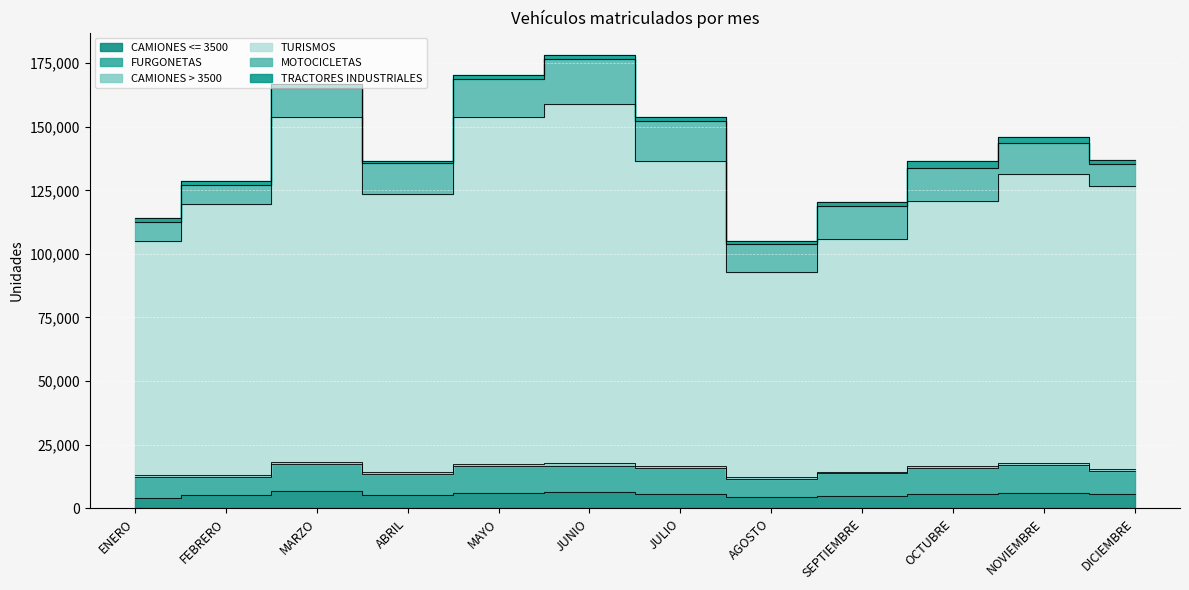

What is the value of the CAMIONES <= 3500 point at the 4th from the left?

5197